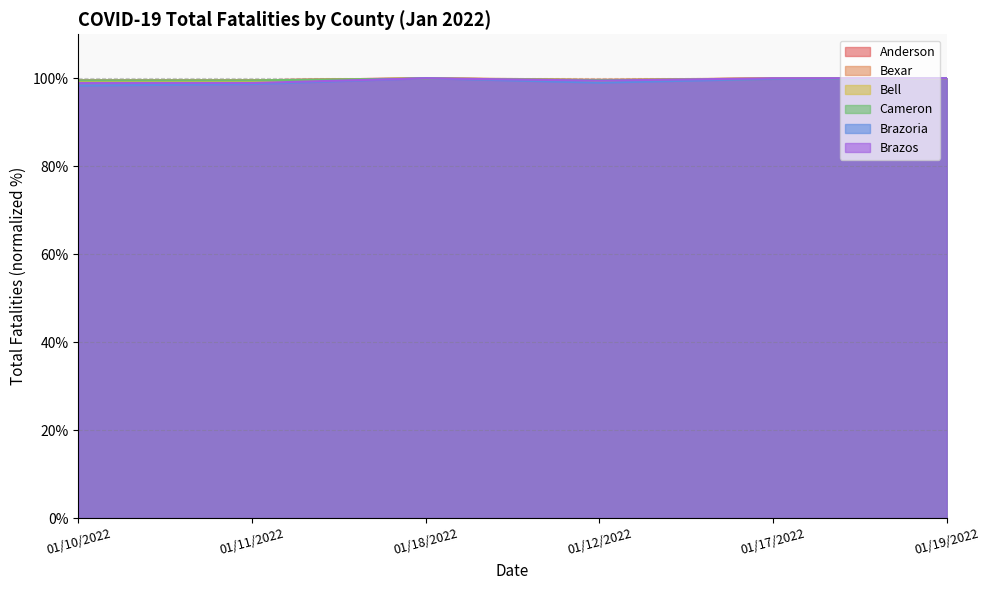

True or false: Brazoria has more than 1 points higher than both neighbors.

False